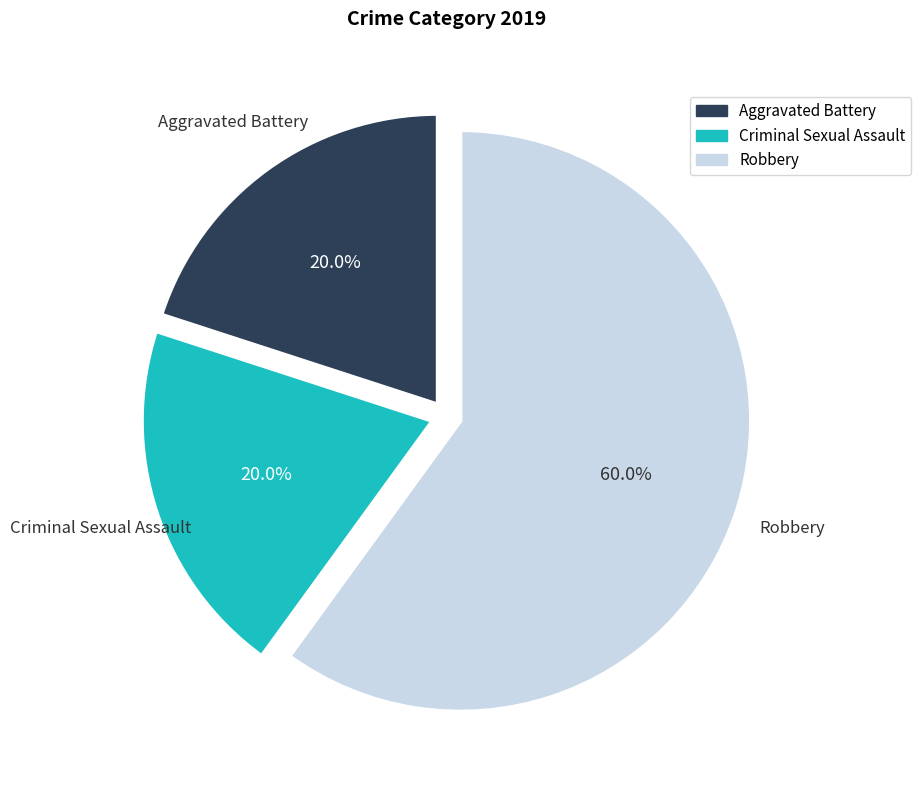

To the nearest percent, what portion does Robbery represent?

60%